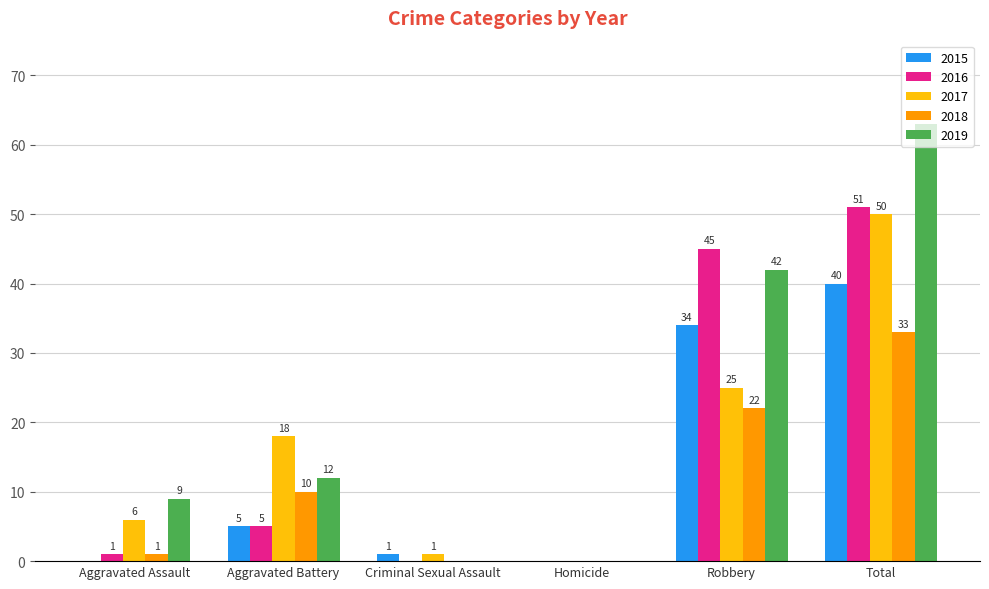

Is it true that 2015 equals 0 at Homicide?

True